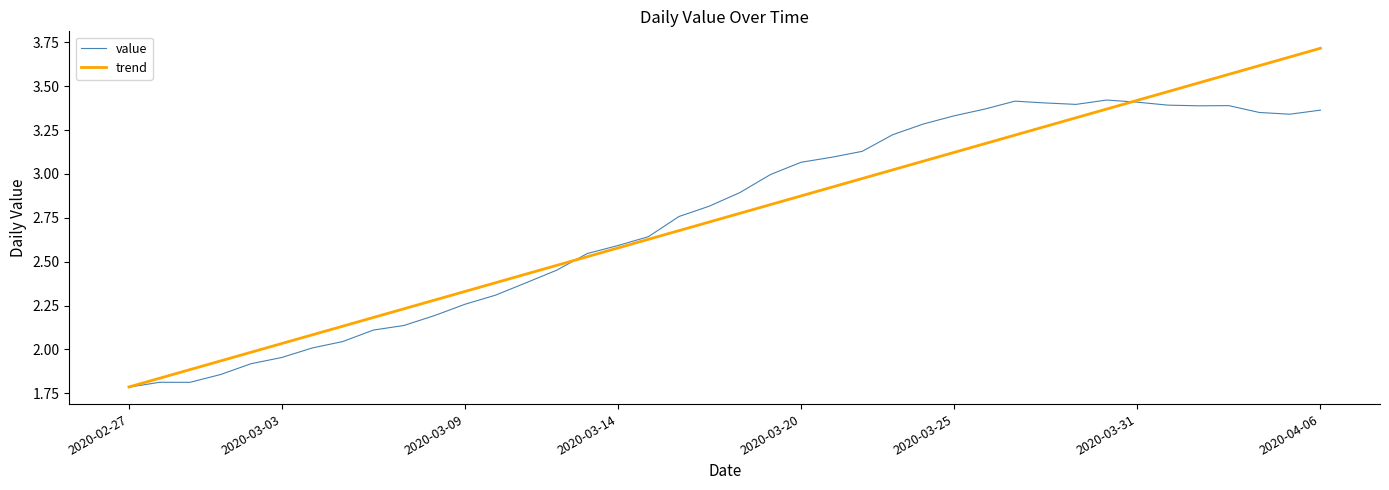

Rank the series by their maximum value, from highest to lowest.

trend, value